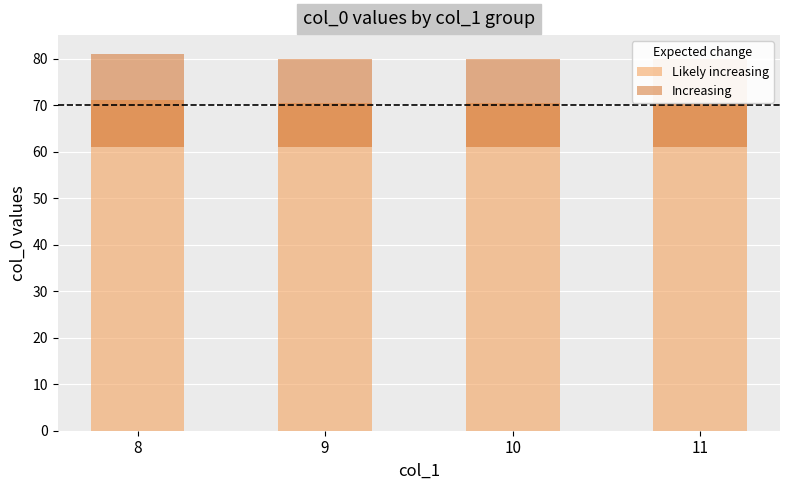

What is the lowest value of the Increasing series?

19.0